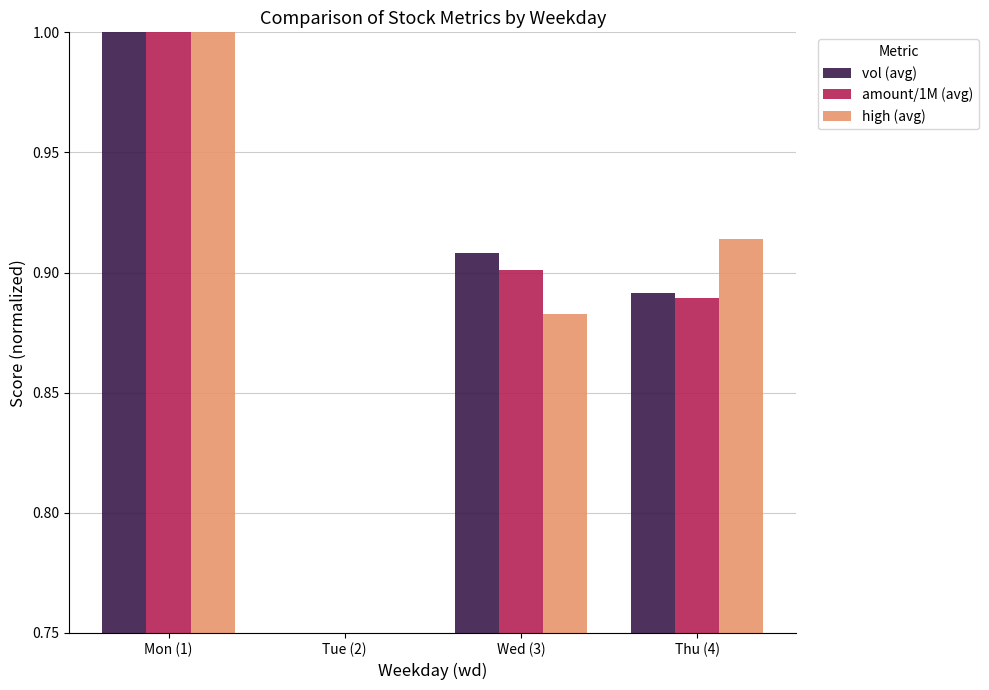

What is the difference between the second highest and minimum values in the vol (avg) series?

0.2